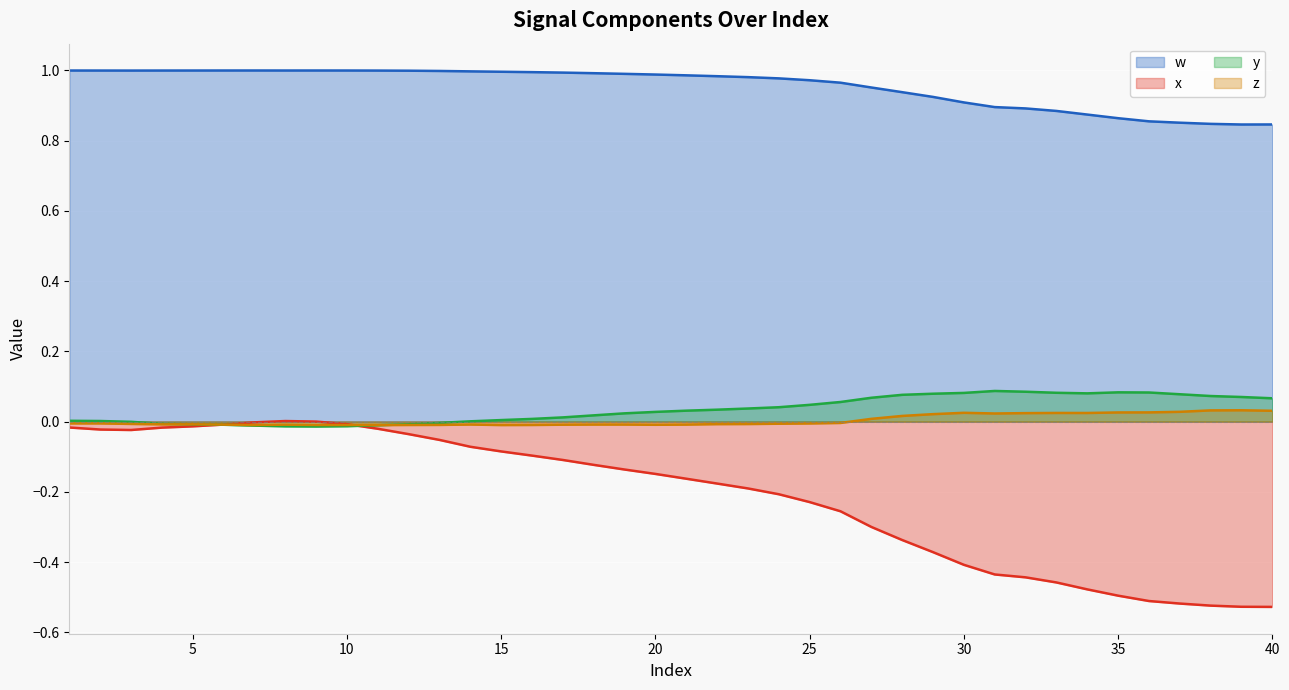

Which series has the largest total across all categories?

w